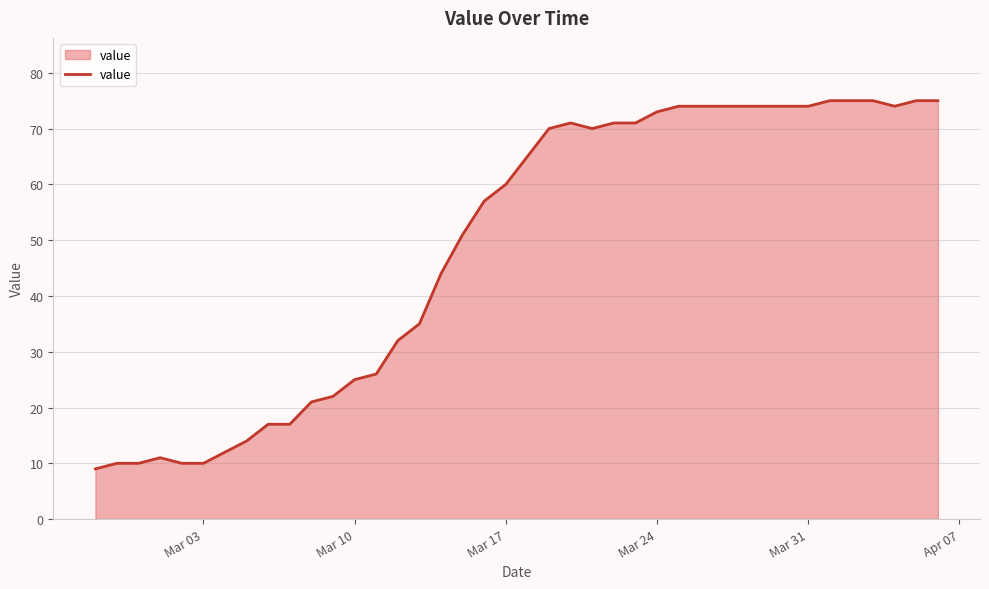

What is the difference between the maximum and minimum values?

66